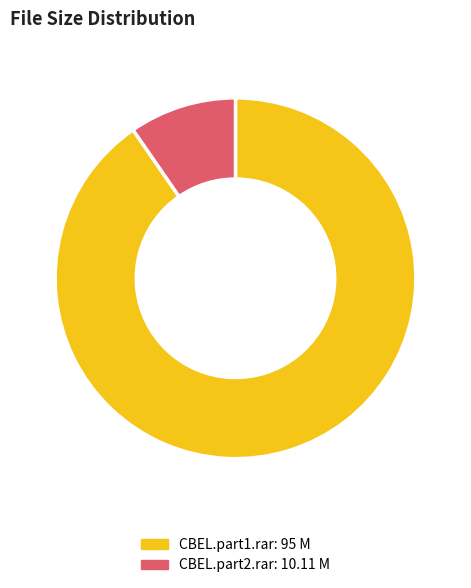

Rank the categories by value from lowest to highest.

CBEL.part2.rar, CBEL.part1.rar